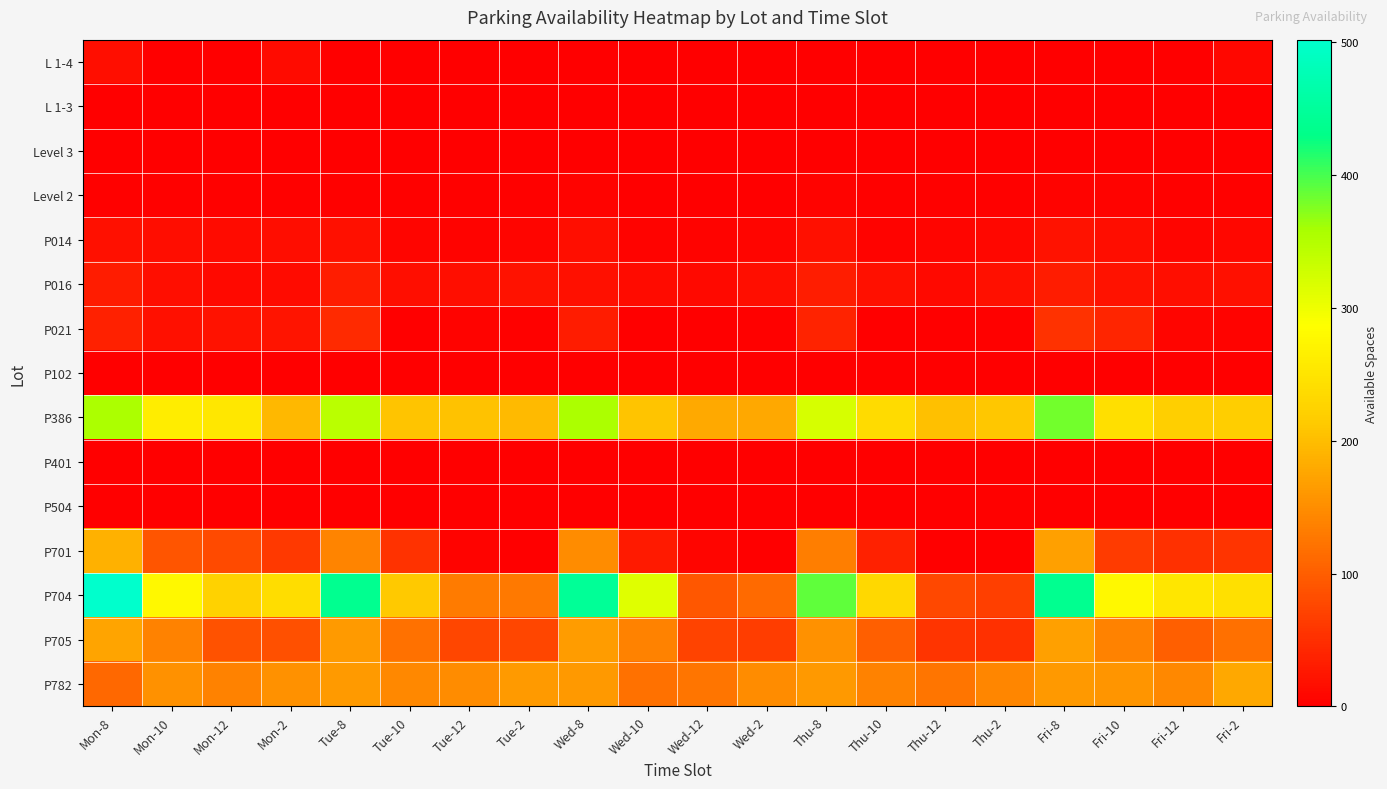

Reading right to left, what are all the values shown in this chart?

L 1-4: Fri-2=9	Fri-12=0	Fri-10=0	Fri-8=1	Thu-2=0	Thu-12=0	Thu-10=0	Thu-8=0	Wed-2=0	Wed-12=0	Wed-10=0	Wed-8=0	Tue-2=0	Tue-12=0	Tue-10=0	Tue-8=0	Mon-2=13	Mon-12=0	Mon-10=0	Mon-8=16
L 1-3: Fri-2=0	Fri-12=0	Fri-10=0	Fri-8=0	Thu-2=0	Thu-12=0	Thu-10=0	Thu-8=0	Wed-2=0	Wed-12=0	Wed-10=0	Wed-8=0	Tue-2=0	Tue-12=0	Tue-10=0	Tue-8=0	Mon-2=0	Mon-12=0	Mon-10=0	Mon-8=0
Level 3: Fri-2=0	Fri-12=0	Fri-10=0	Fri-8=0	Thu-2=0	Thu-12=0	Thu-10=0	Thu-8=0	Wed-2=0	Wed-12=0	Wed-10=0	Wed-8=1	Tue-2=0	Tue-12=0	Tue-10=0	Tue-8=0	Mon-2=0	Mon-12=0	Mon-10=0	Mon-8=0
Level 2: Fri-2=2	Fri-12=2	Fri-10=4	Fri-8=4	Thu-2=2	Thu-12=2	Thu-10=2	Thu-8=4	Wed-2=0	Wed-12=0	Wed-10=0	Wed-8=4	Tue-2=2	Tue-12=2	Tue-10=2	Tue-8=3	Mon-2=2	Mon-12=2	Mon-10=3	Mon-8=3
P014: Fri-2=8	Fri-12=7	Fri-10=14	Fri-8=21	Thu-2=8	Thu-12=7	Thu-10=5	Thu-8=18	Wed-2=6	Wed-12=4	Wed-10=5	Wed-8=17	Tue-2=7	Tue-12=5	Tue-10=6	Tue-8=19	Mon-2=14	Mon-12=12	Mon-10=15	Mon-8=19
P016: Fri-2=18	Fri-12=16	Fri-10=21	Fri-8=31	Thu-2=19	Thu-12=10	Thu-10=18	Thu-8=33	Wed-2=16	Wed-12=11	Wed-10=12	Wed-8=19	Tue-2=20	Tue-12=17	Tue-10=16	Tue-8=32	Mon-2=12	Mon-12=10	Mon-10=16	Mon-8=31
P021: Fri-2=5	Fri-12=6	Fri-10=40	Fri-8=54	Thu-2=3	Thu-12=0	Thu-10=0	Thu-8=38	Wed-2=3	Wed-12=1	Wed-10=1	Wed-8=31	Tue-2=3	Tue-12=5	Tue-10=0	Tue-8=46	Mon-2=23	Mon-12=21	Mon-10=19	Mon-8=36
P102: Fri-2=0	Fri-12=0	Fri-10=0	Fri-8=0	Thu-2=0	Thu-12=0	Thu-10=0	Thu-8=0	Wed-2=0	Wed-12=0	Wed-10=0	Wed-8=0	Tue-2=0	Tue-12=0	Tue-10=0	Tue-8=0	Mon-2=0	Mon-12=1	Mon-10=0	Mon-8=0
P386: Fri-2=219	Fri-12=221	Fri-10=243	Fri-8=381	Thu-2=210	Thu-12=203	Thu-10=236	Thu-8=320	Wed-2=177	Wed-12=180	Wed-10=206	Wed-8=355	Tue-2=197	Tue-12=204	Tue-10=207	Tue-8=345	Mon-2=196	Mon-12=253	Mon-10=261	Mon-8=356
P401: Fri-2=0	Fri-12=1	Fri-10=0	Fri-8=0	Thu-2=1	Thu-12=0	Thu-10=0	Thu-8=0	Wed-2=0	Wed-12=0	Wed-10=0	Wed-8=0	Tue-2=0	Tue-12=0	Tue-10=0	Tue-8=0	Mon-2=1	Mon-12=0	Mon-10=0	Mon-8=0
P504: Fri-2=0	Fri-12=0	Fri-10=0	Fri-8=0	Thu-2=2	Thu-12=0	Thu-10=0	Thu-8=0	Wed-2=0	Wed-12=0	Wed-10=0	Wed-8=0	Tue-2=0	Tue-12=0	Tue-10=0	Tue-8=0	Mon-2=0	Mon-12=0	Mon-10=0	Mon-8=0
P701: Fri-2=56	Fri-12=52	Fri-10=63	Fri-8=170	Thu-2=0	Thu-12=1	Thu-10=37	Thu-8=134	Wed-2=0	Wed-12=7	Wed-10=29	Wed-8=148	Tue-2=0	Tue-12=5	Tue-10=53	Tue-8=140	Mon-2=62	Mon-12=80	Mon-10=92	Mon-8=188
P704: Fri-2=245	Fri-12=252	Fri-10=277	Fri-8=439	Thu-2=68	Thu-12=78	Thu-10=233	Thu-8=389	Wed-2=112	Wed-12=94	Wed-10=312	Wed-8=447	Tue-2=129	Tue-12=131	Tue-10=213	Tue-8=438	Mon-2=241	Mon-12=225	Mon-10=277	Mon-8=502
P705: Fri-2=119	Fri-12=101	Fri-10=138	Fri-8=169	Thu-2=52	Thu-12=56	Thu-10=101	Thu-8=153	Wed-2=65	Wed-12=72	Wed-10=139	Wed-8=166	Tue-2=75	Tue-12=76	Tue-10=120	Tue-8=163	Mon-2=85	Mon-12=87	Mon-10=138	Mon-8=173
P782: Fri-2=177	Fri-12=145	Fri-10=157	Fri-8=162	Thu-2=143	Thu-12=124	Thu-10=139	Thu-8=161	Wed-2=148	Wed-12=125	Wed-10=120	Wed-8=161	Tue-2=163	Tue-12=149	Tue-10=145	Tue-8=164	Mon-2=153	Mon-12=139	Mon-10=153	Mon-8=111